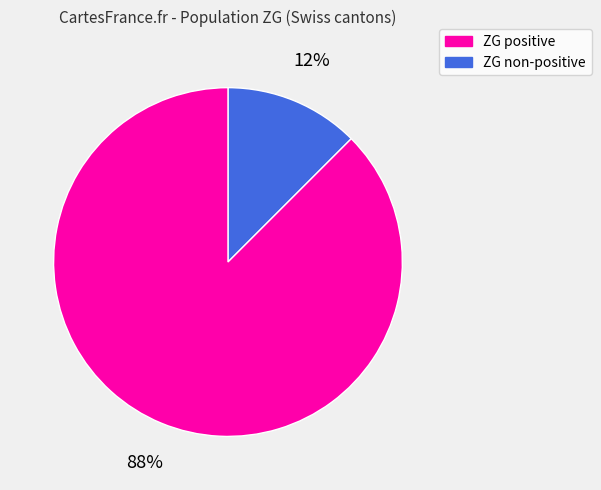

Is there any slice that represents more than half of the pie?

Yes